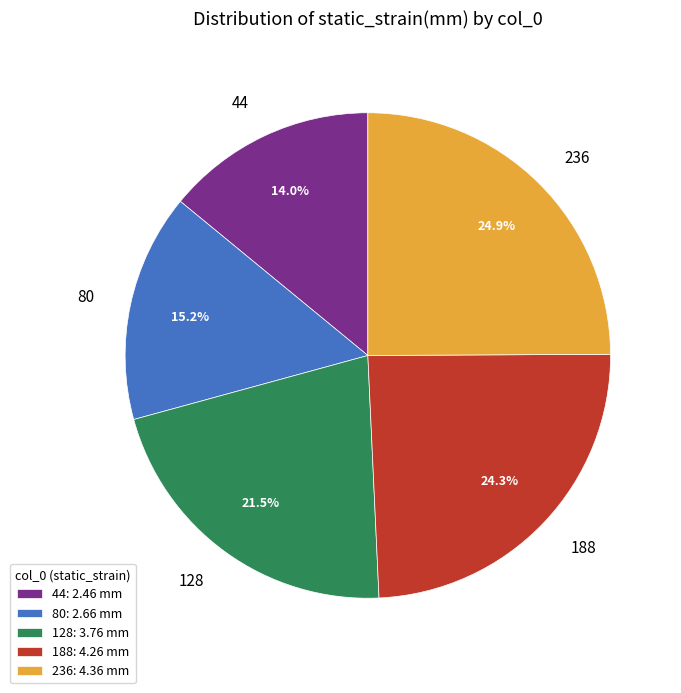

Count the number of slices in the pie.

5